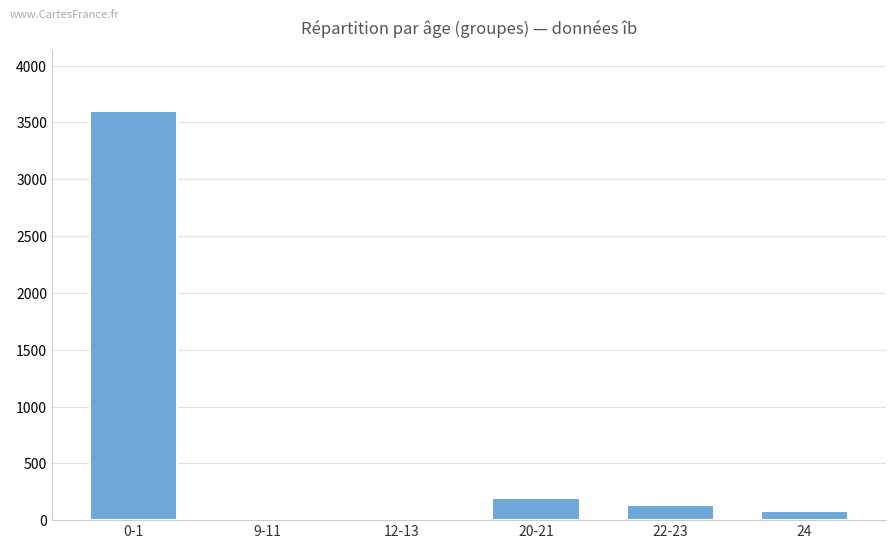

The value at 12-13 is 13. True or false?

True